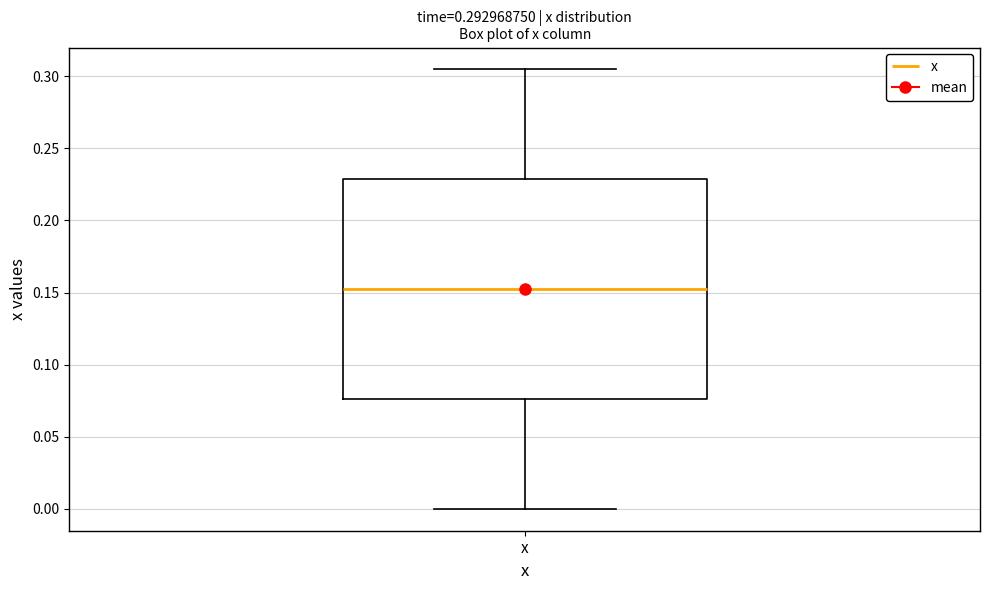

Read this box plot against the y-axis: the position of the median line, the range covered by the box, and the ends of both whiskers. The values are not printed on the chart, so give them approximately, as read against the axis.

median 0.150, box 0.075 to 0.230, whiskers 0.000 to 0.305